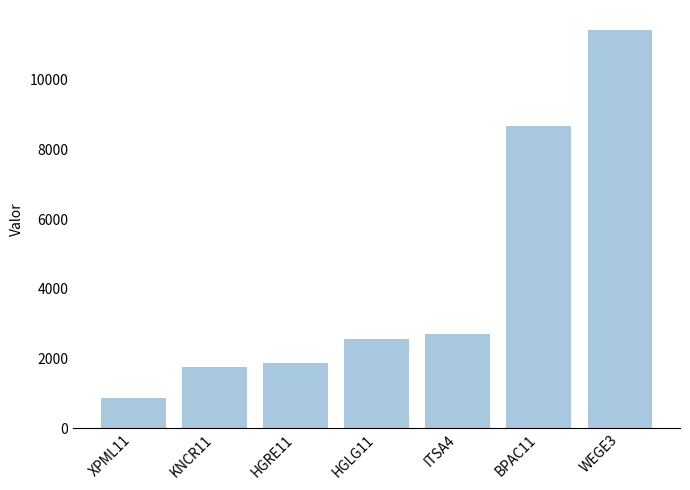

What is the label of the 5th bar from the right?

HGRE11